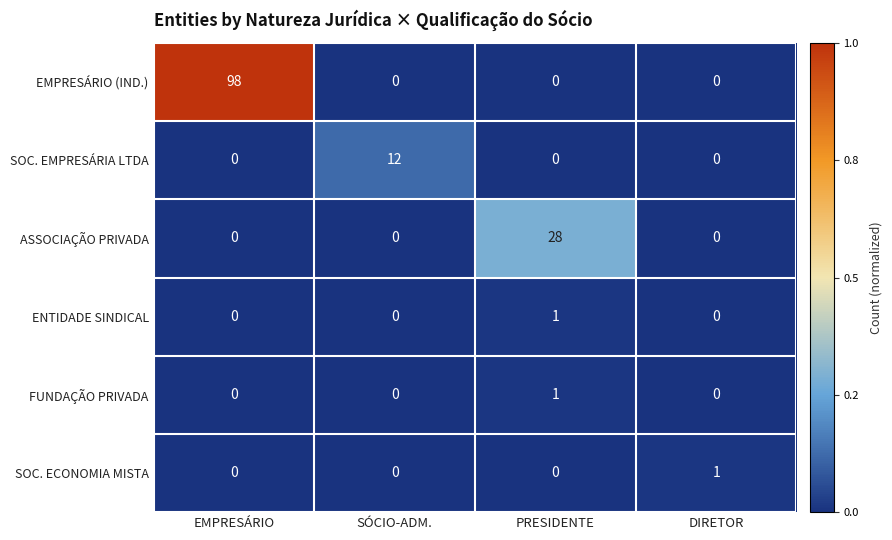

True or false: SOC. ECONOMIA MISTA has a value of 0 at EMPRESÁRIO.

True